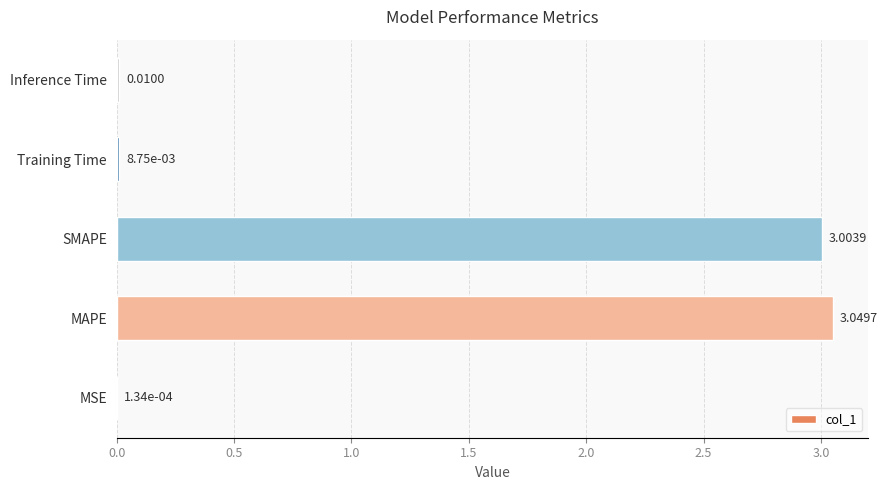

Between MSE and Training Time, which is larger?

Training Time